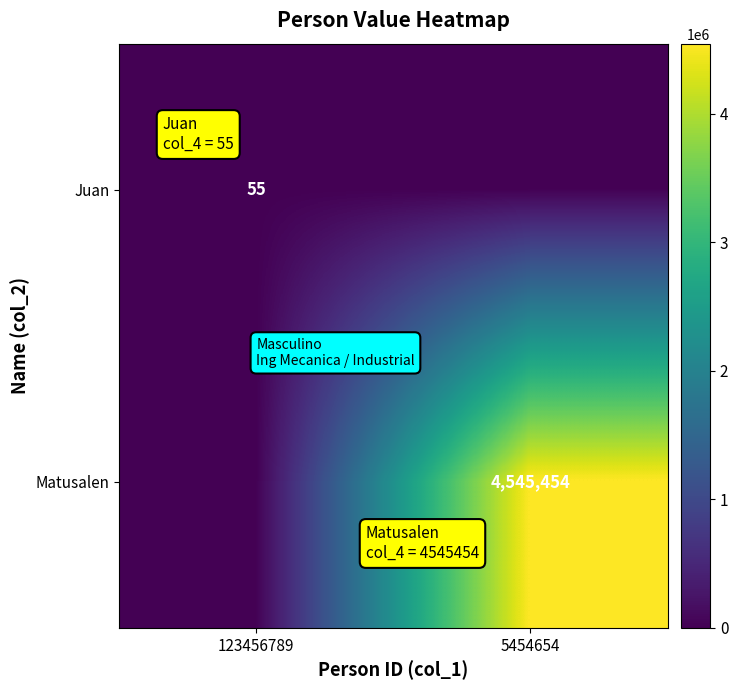

True or false: Juan has a value of 93 at 123456789.

False